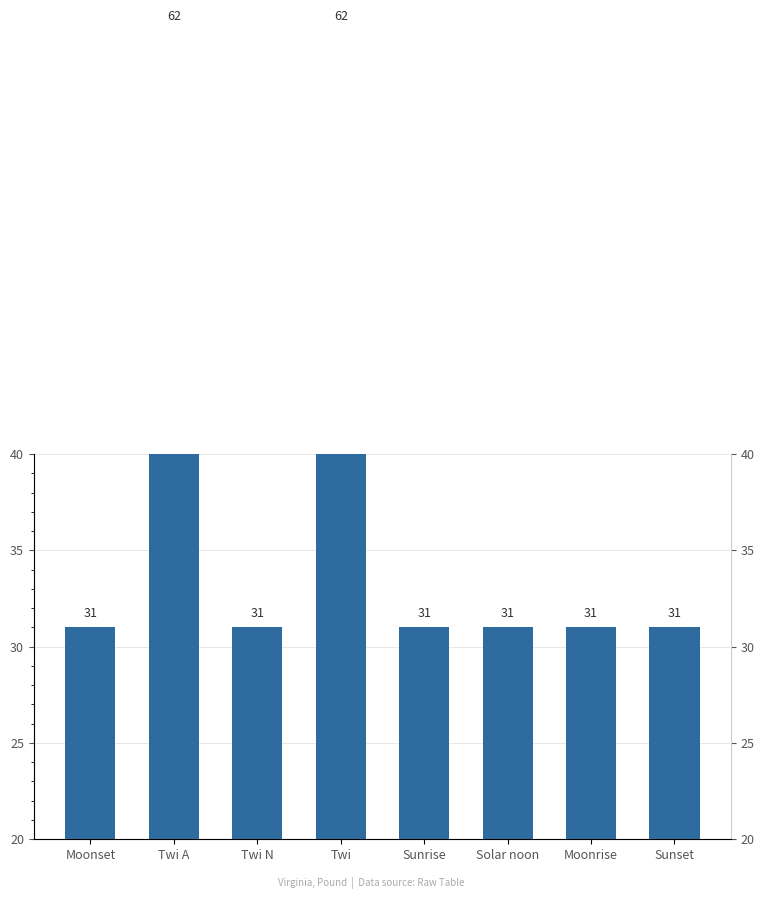

Which category has the highest value across all series?

Twi A